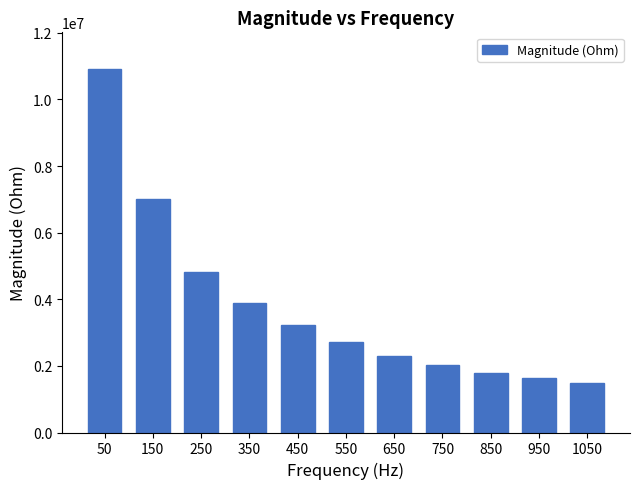

Reading right to left, list all the values displayed in this chart.

1485105.5	1639943.0	1792130.6	2037519.4	2301171.9	2713896.0	3227845.4	3900968.8	4830754.1	7015058.2	10923239.8